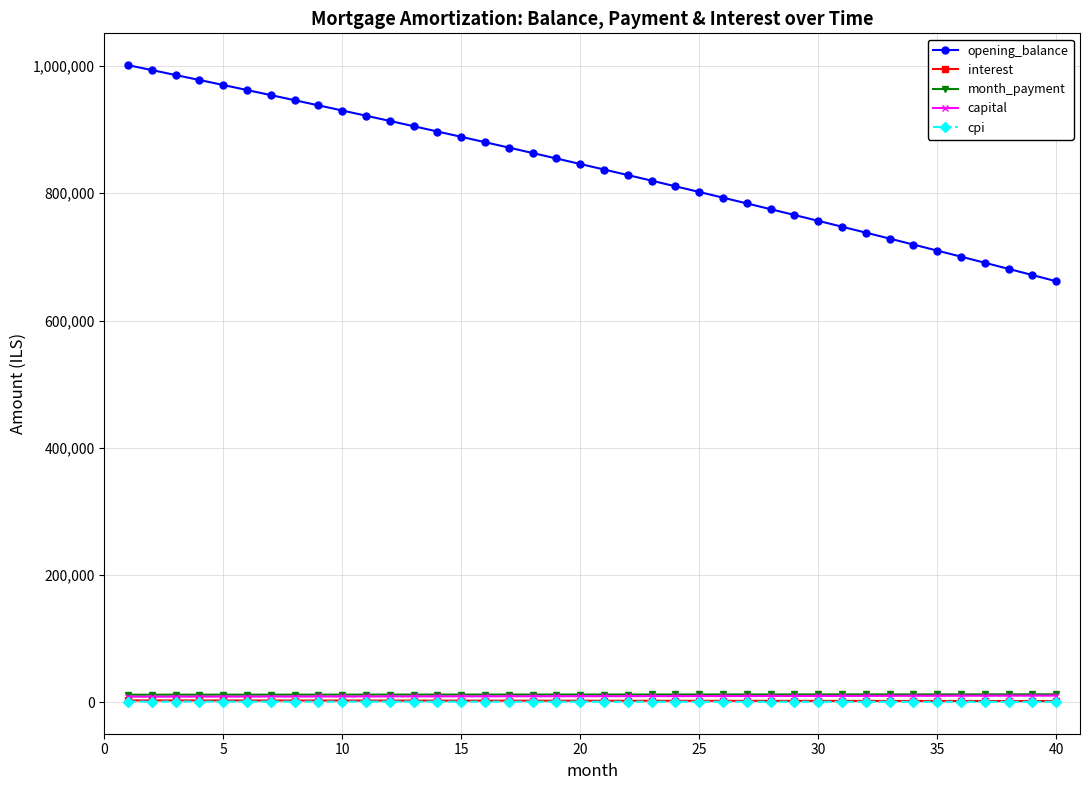

Which series has the largest range (max minus min)?

opening_balance